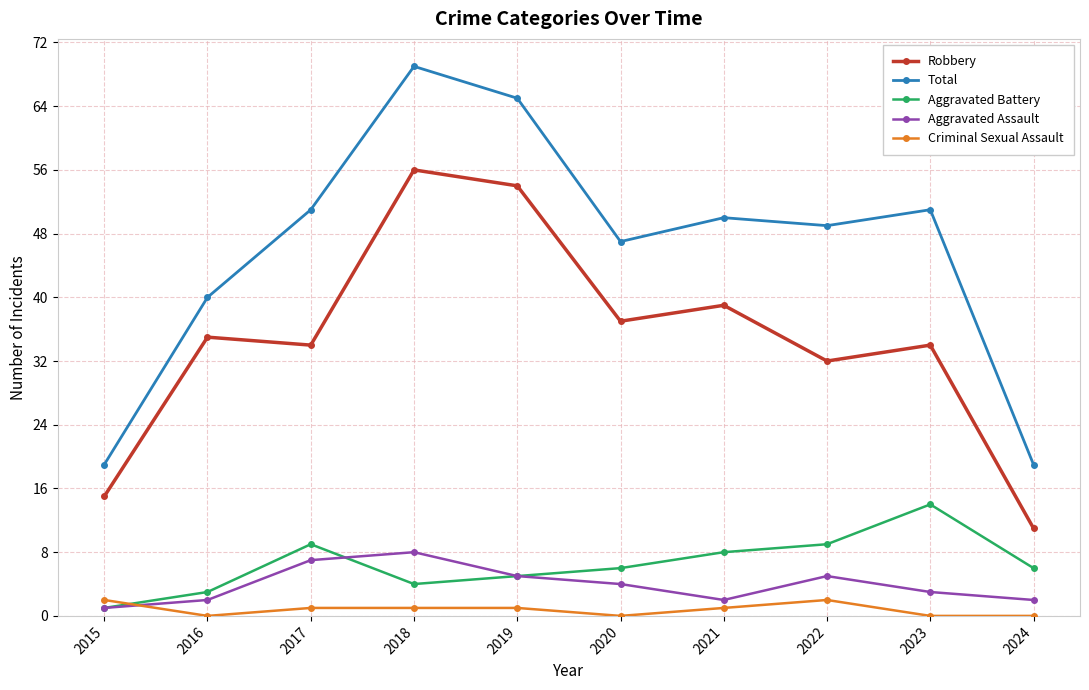

What are all the series names shown in the legend?

Robbery, Total, Aggravated Battery, Aggravated Assault, Criminal Sexual Assault